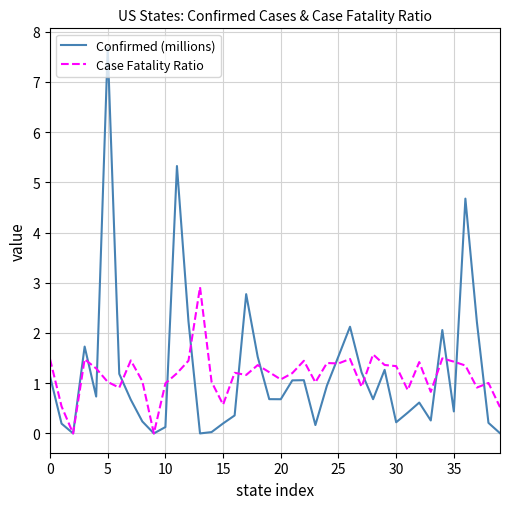

Which series has the largest range (max minus min)?

Confirmed (millions)